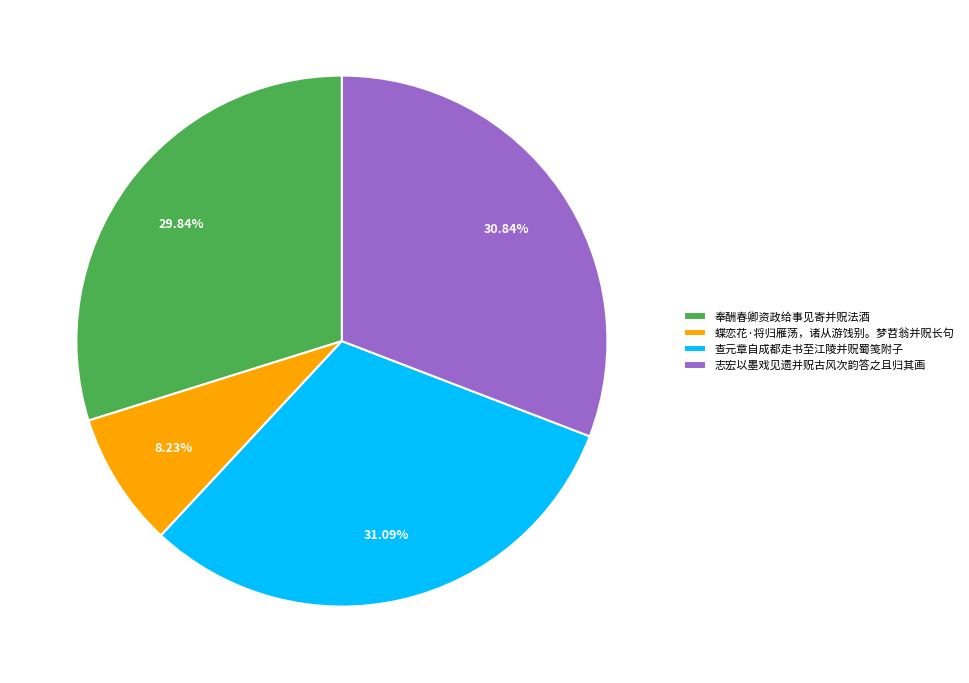

To the nearest percent, what is the difference between the 志宏以墨戏见遗并贶古风次韵答之且归其画 and 蝶恋花·将归雁荡，诸从游饯别。梦苕翁并贶长句 slice percentages?

23%